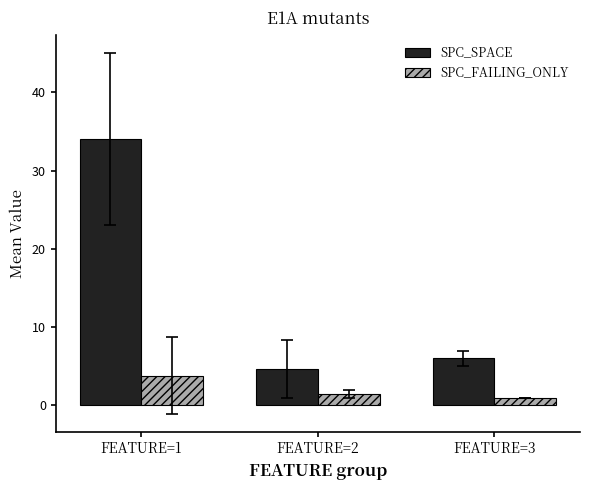

Which category has the lowest value in the SPC_FAILING_ONLY series?

FEATURE=3